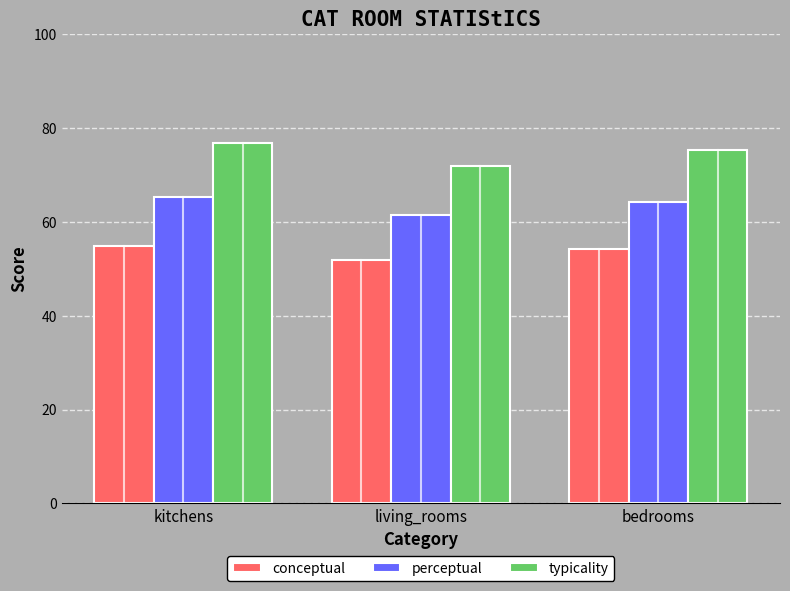

At which category is the sum across all series the highest?

kitchens